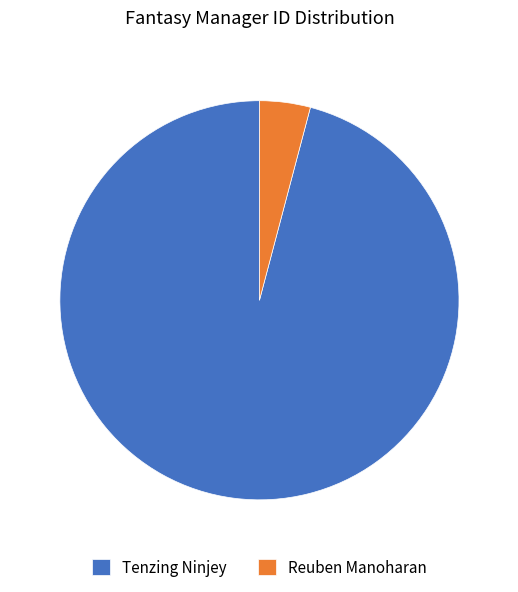

The Reuben Manoharan slice represents 4% of the pie. True or false?

True